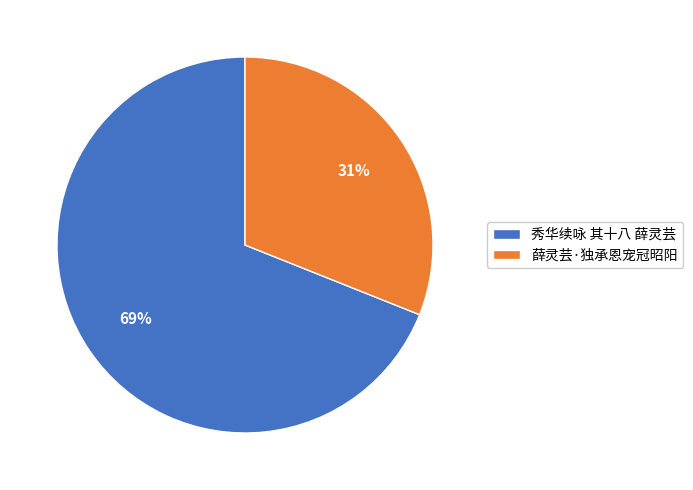

What is the largest slice in the pie chart?

秀华续咏 其十八 薛灵芸